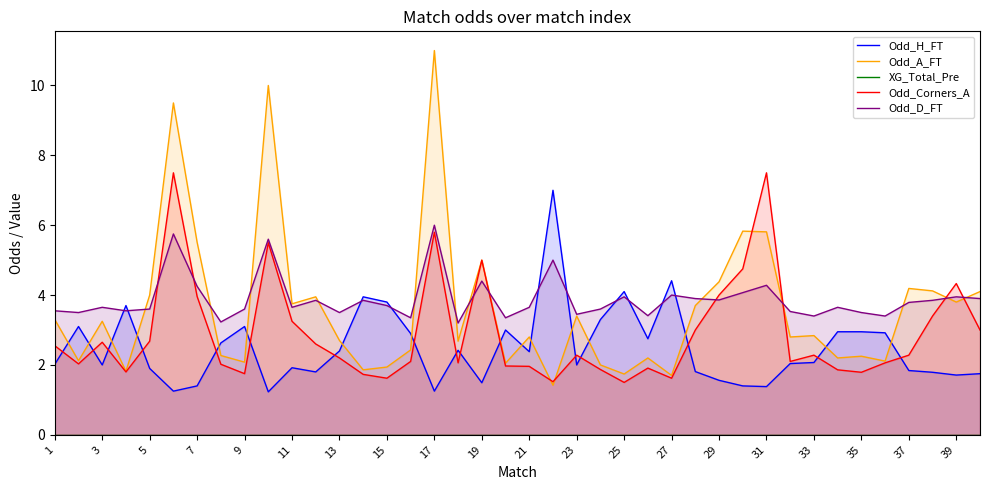

How many distinct data groups are displayed?

5